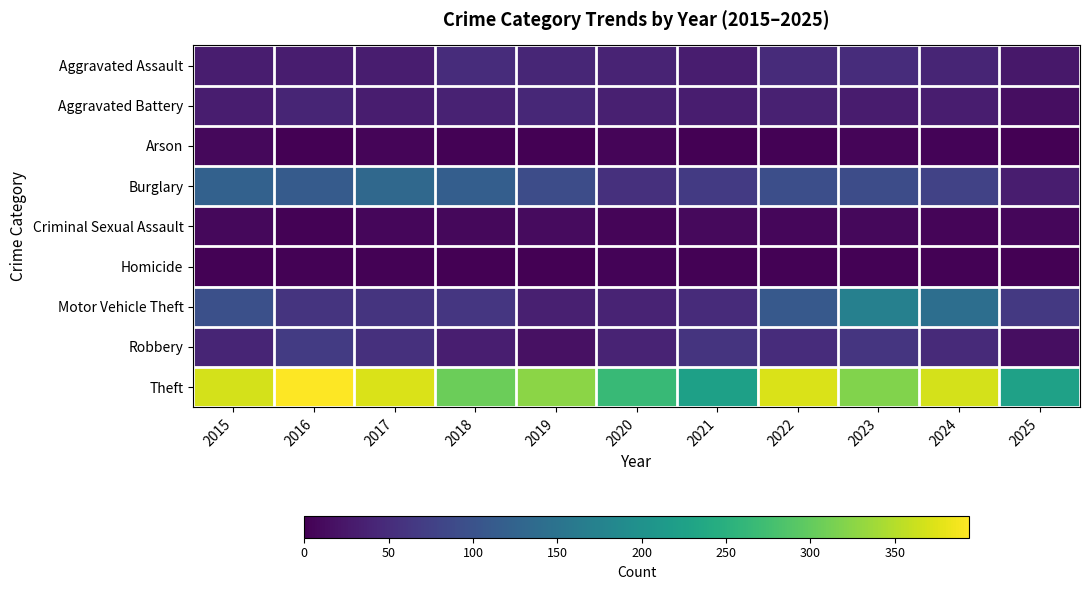

At which category does the chart reach its minimum across all series?

2021